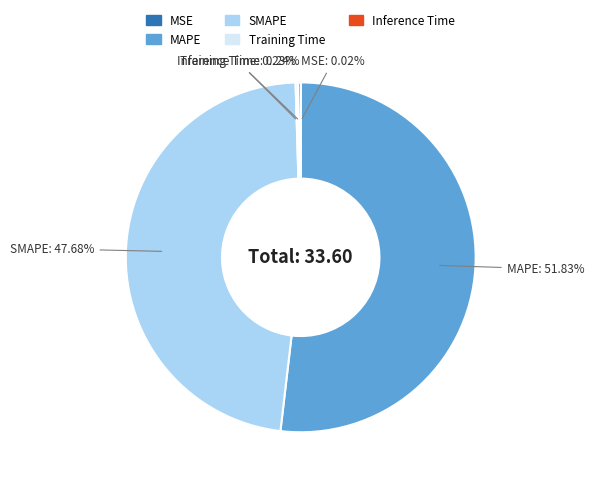

Which category has the biggest portion of the pie?

MAPE